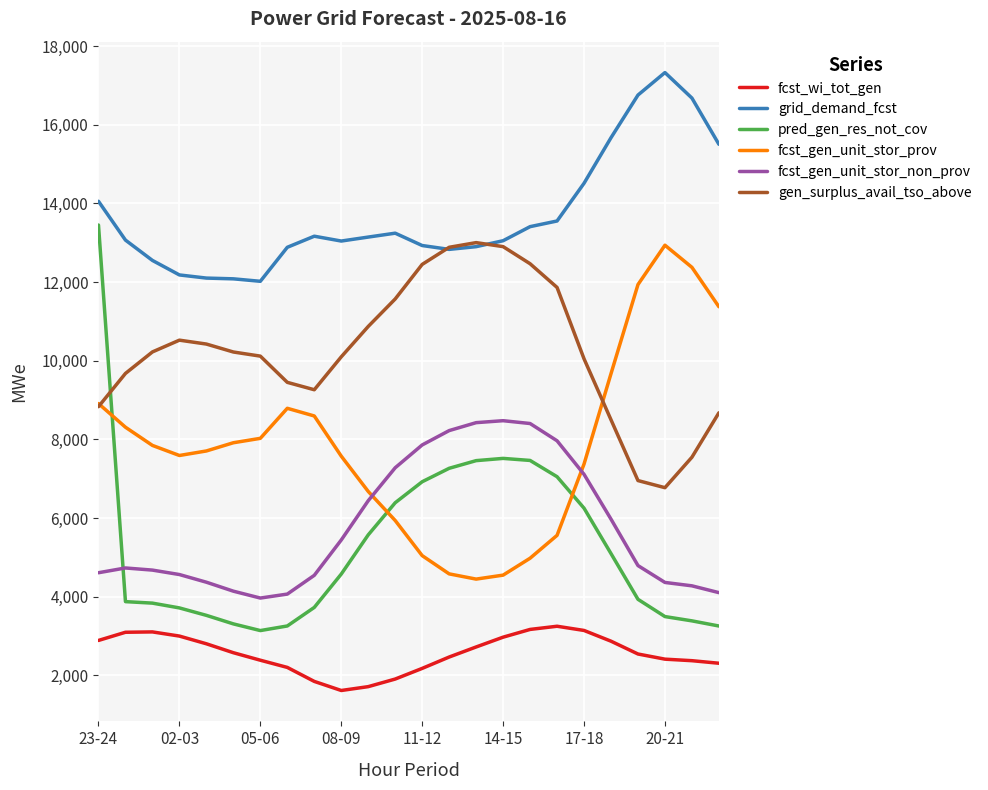

What is the difference between the maximum and minimum values in the fcst_wi_tot_gen series?

1634